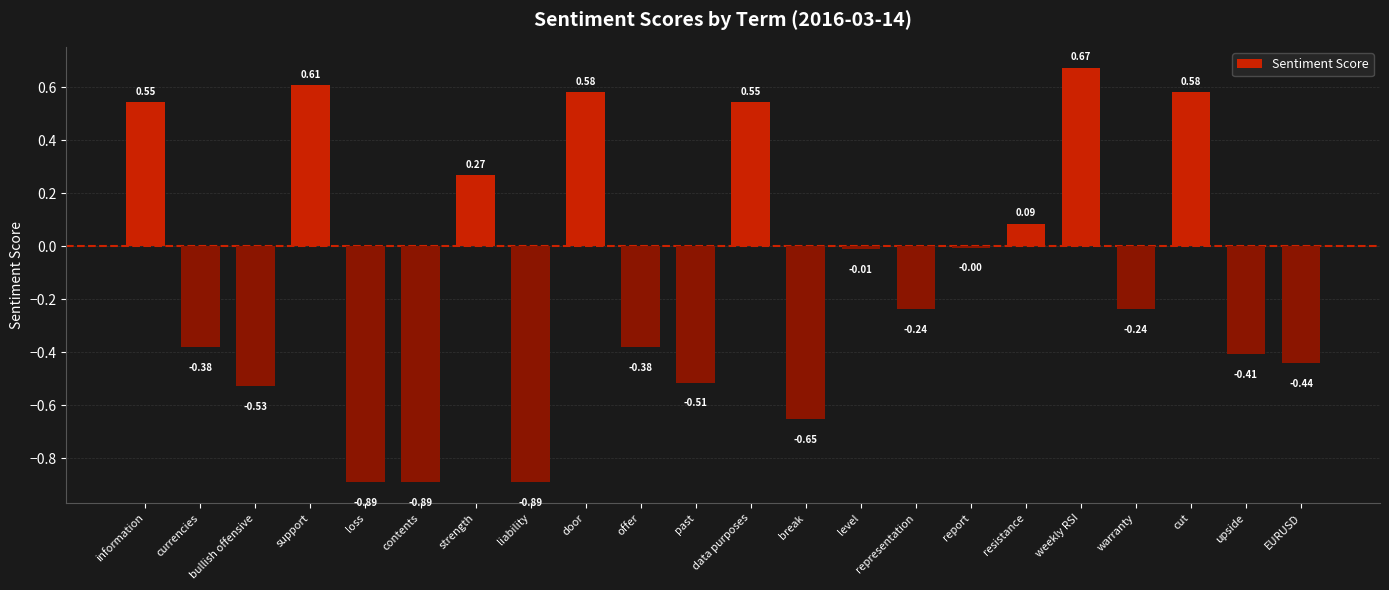

Which has a higher value, offer or bullish offensive?

offer